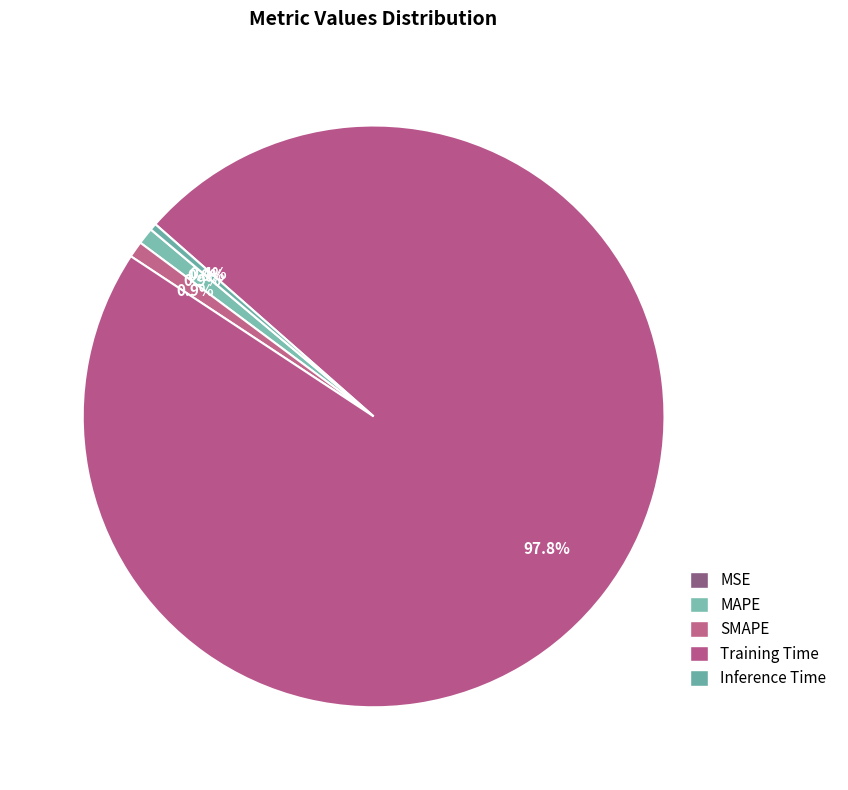

What percentage do Inference Time and Training Time together represent?

98.2%